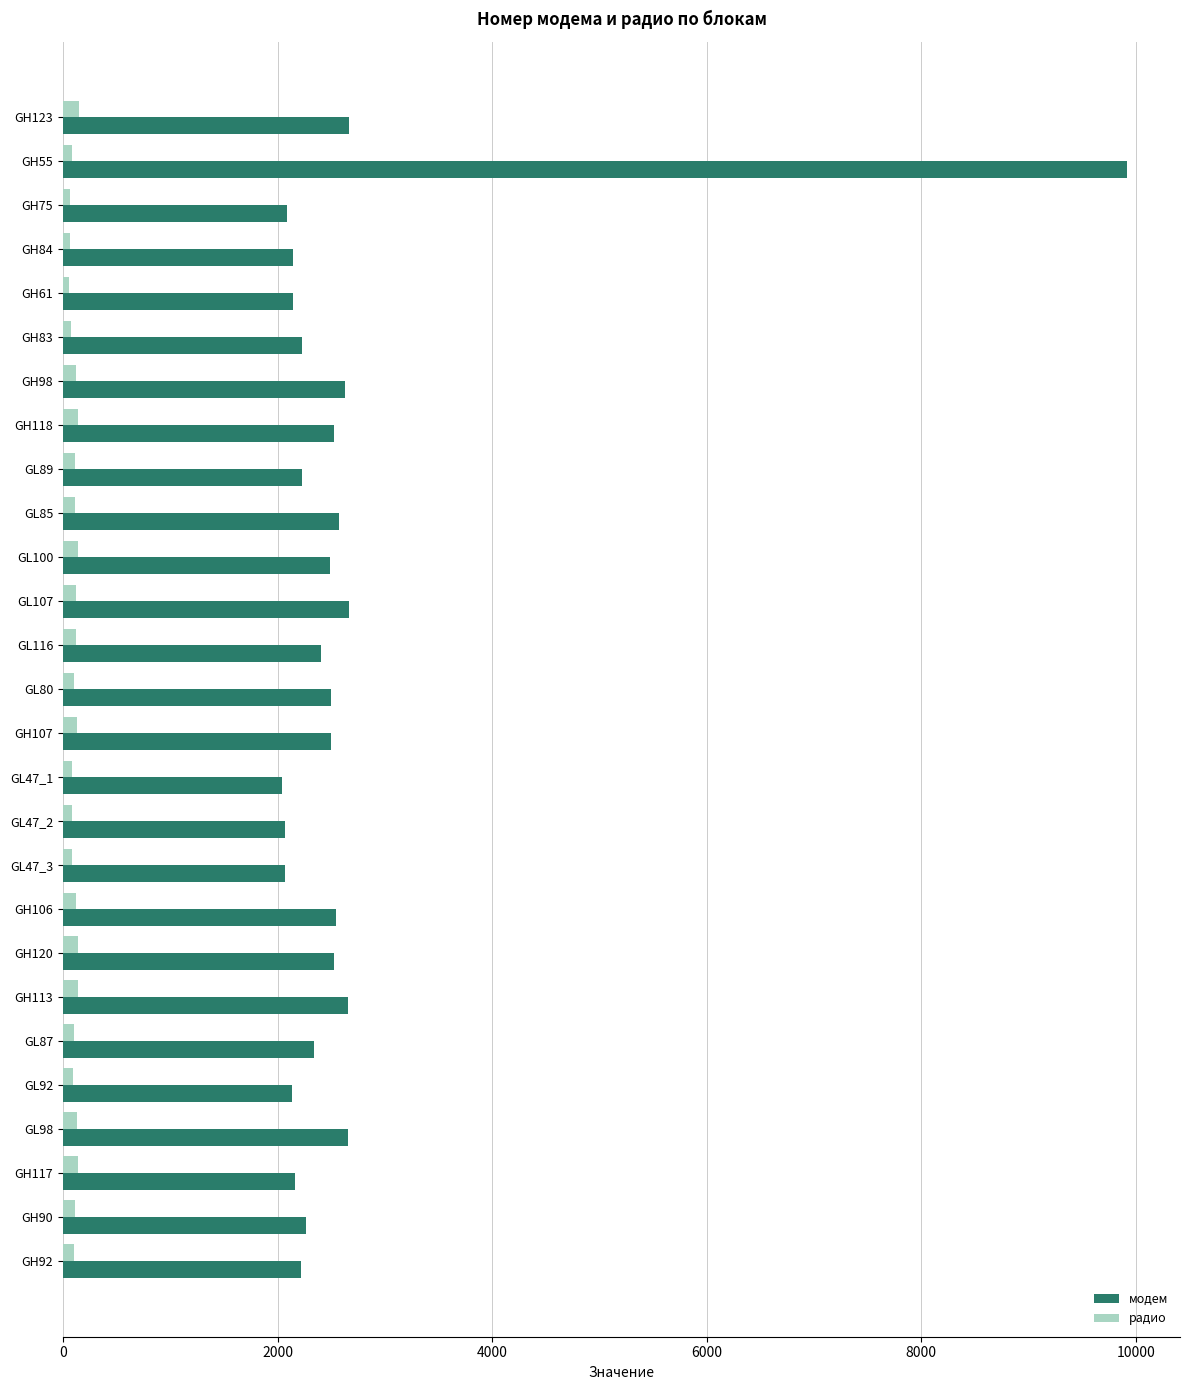

At which category is the sum across all series the highest?

GH55